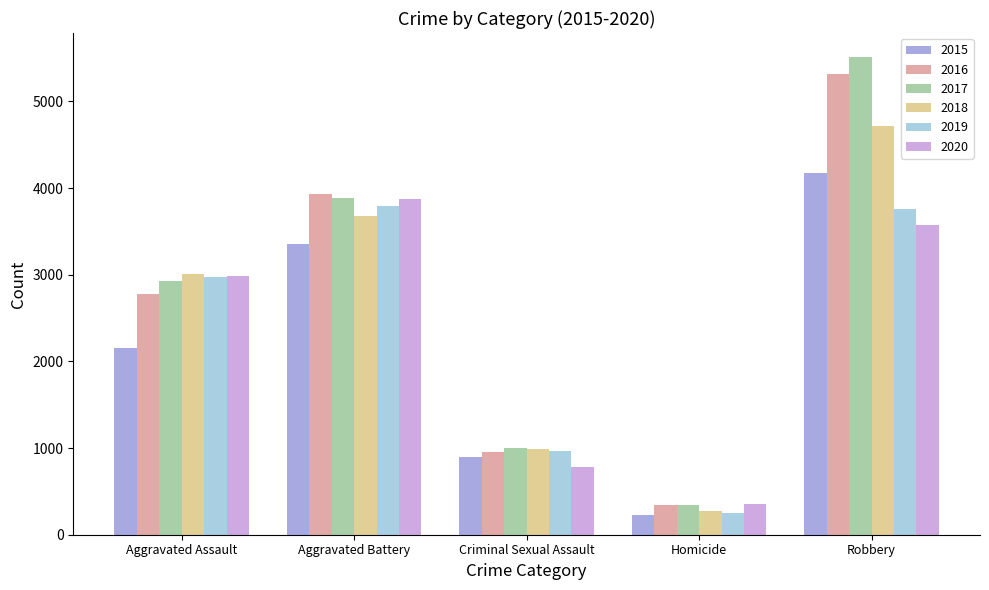

What is the label of the 2nd bar from the left?

Aggravated Battery